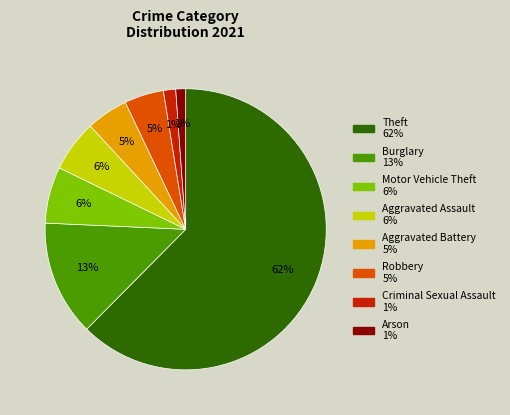

Which slice is the largest?

Theft